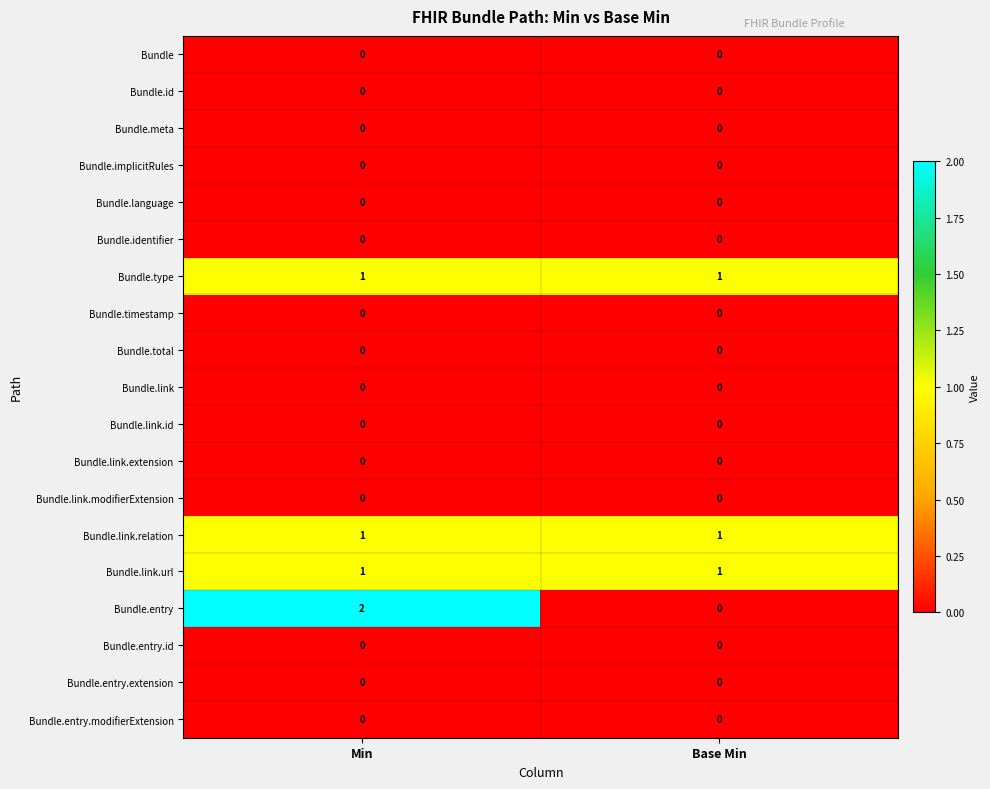

What is the total value across all series at Base Min?

3